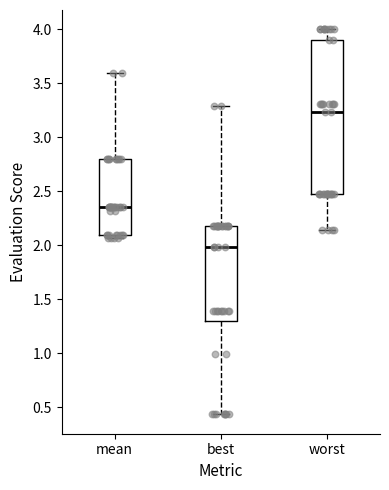

Which box's median line is the lowest?

best